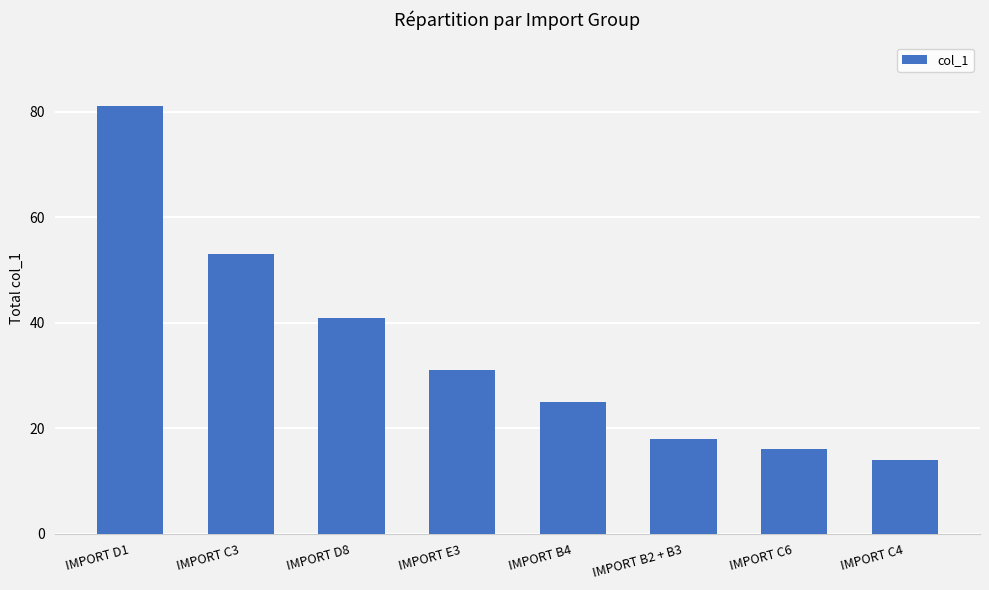

What is the label of the 2nd bar from the left?

IMPORT C3